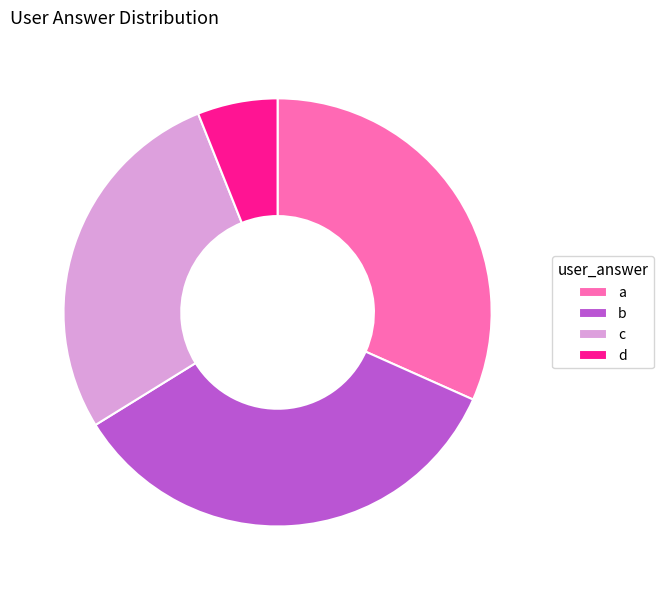

True or false: c accounts for 13% of the total.

False